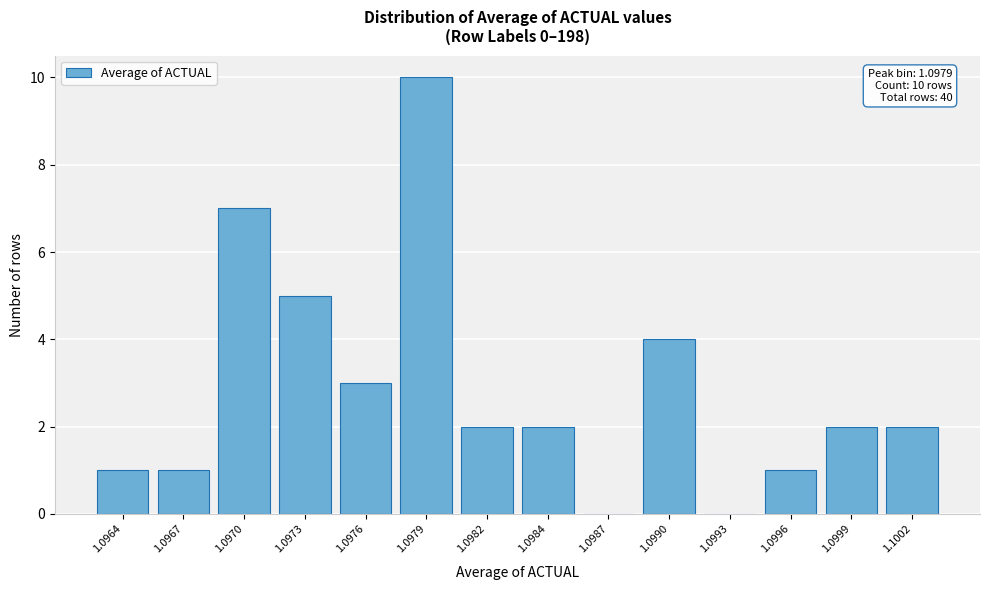

Reading right to left, list all the values displayed in this chart.

1.1002=2	1.0999=2	1.0996=1	1.0993=0	1.0990=4	1.0987=0	1.0984=2	1.0982=2	1.0979=10	1.0976=3	1.0973=5	1.0970=7	1.0967=1	1.0964=1